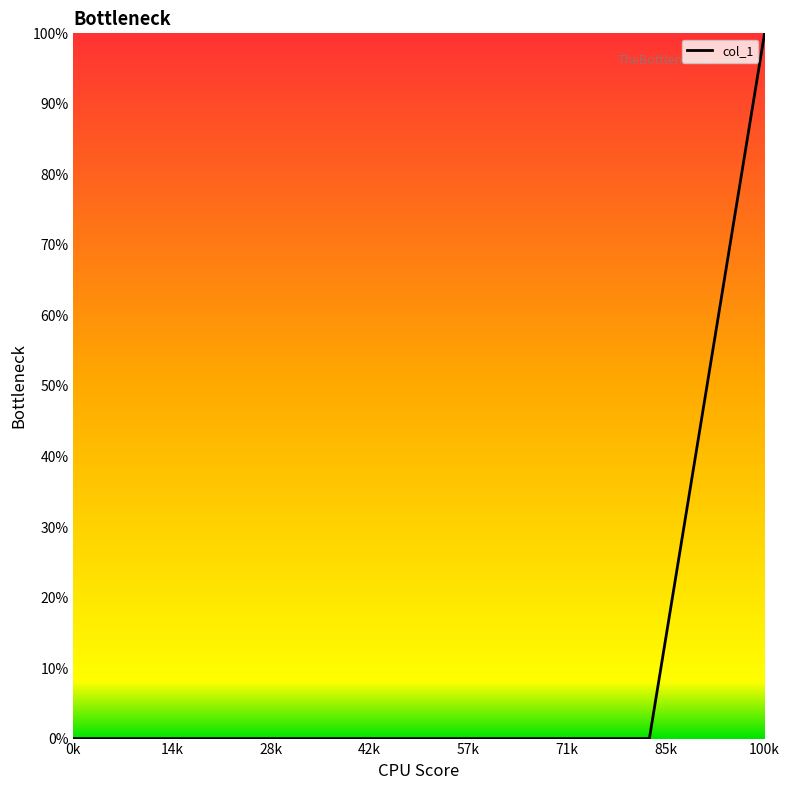

What is the maximum value shown in the chart?

100